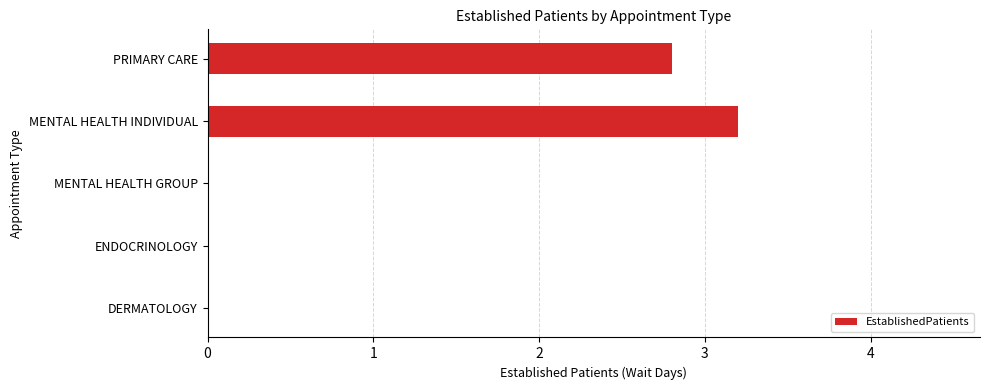

What is the change in value from DERMATOLOGY to PRIMARY CARE?

+2.8